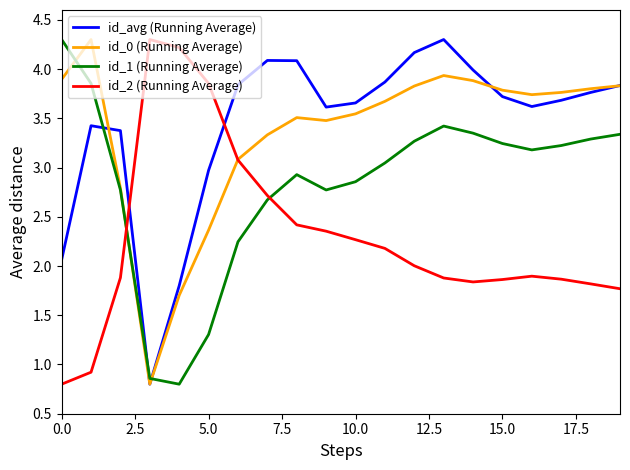

True or false: id_2 (Running Average) and id_1 (Running Average) intersect in this chart.

True